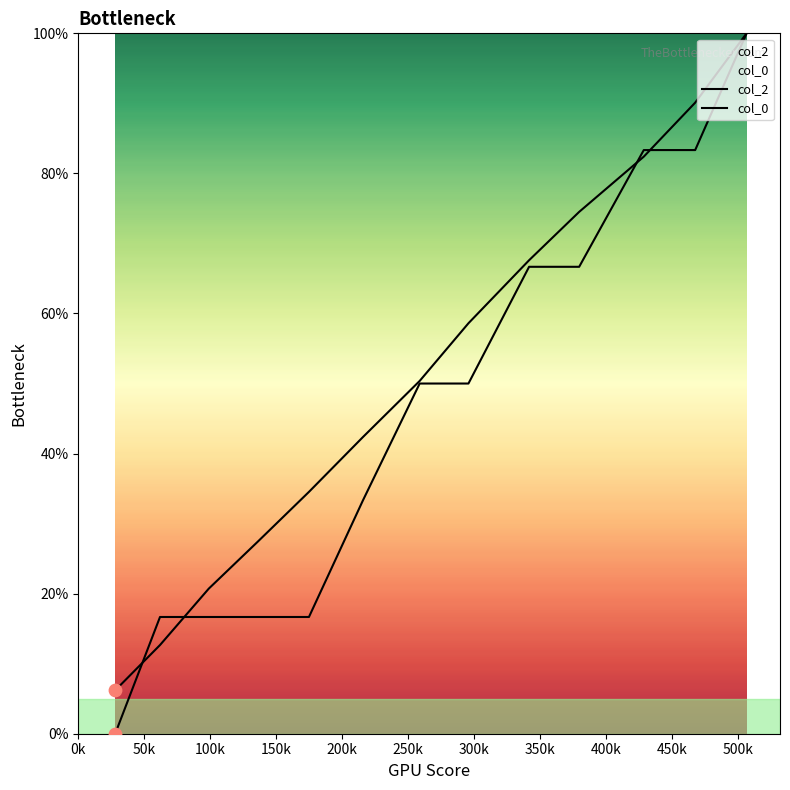

Which series has the largest total across all categories?

col_2